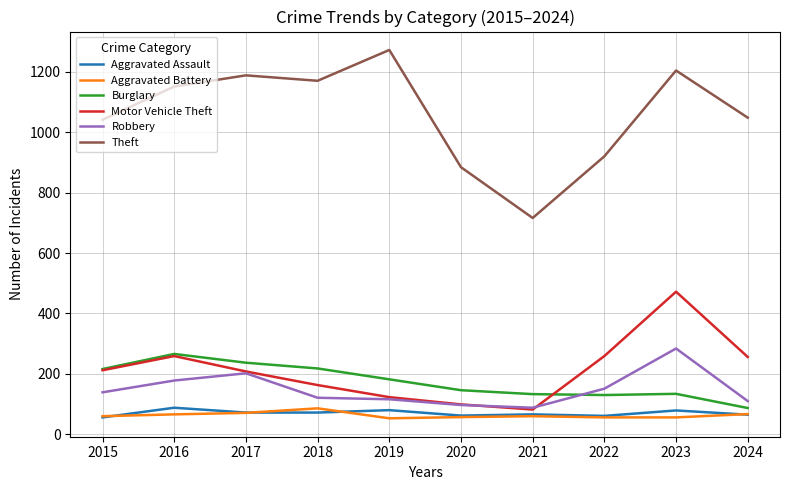

At which label does Motor Vehicle Theft reach its minimum?

2021